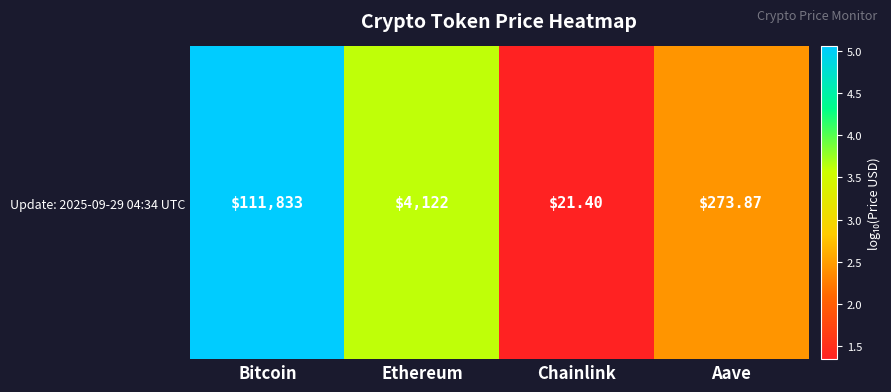

List the labels in order of value, largest first.

Bitcoin, Ethereum, Aave, Chainlink